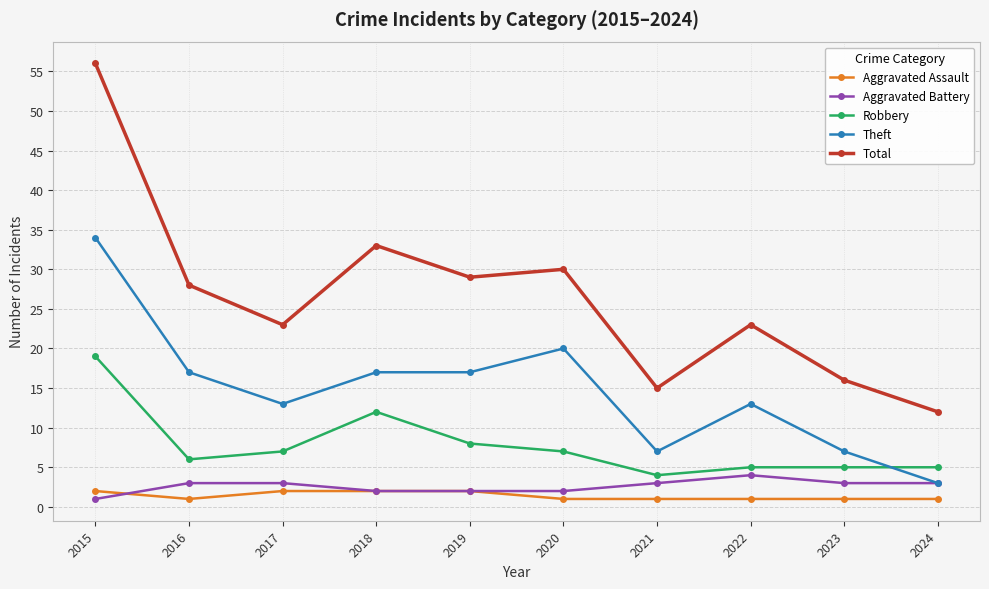

What is the sum of the Theft values at 2024 and 2015?

37